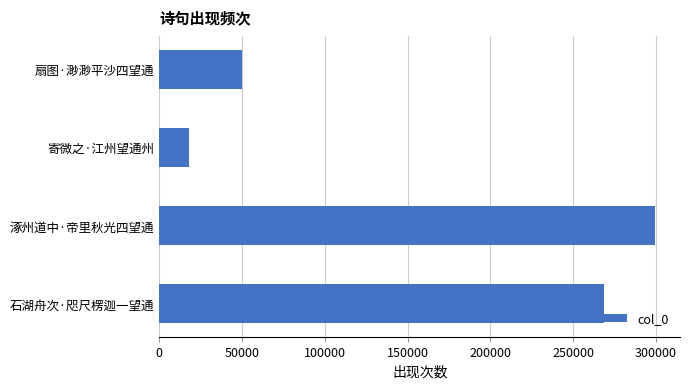

The value at 扇图·渺渺平沙四望通 is 50070. True or false?

True